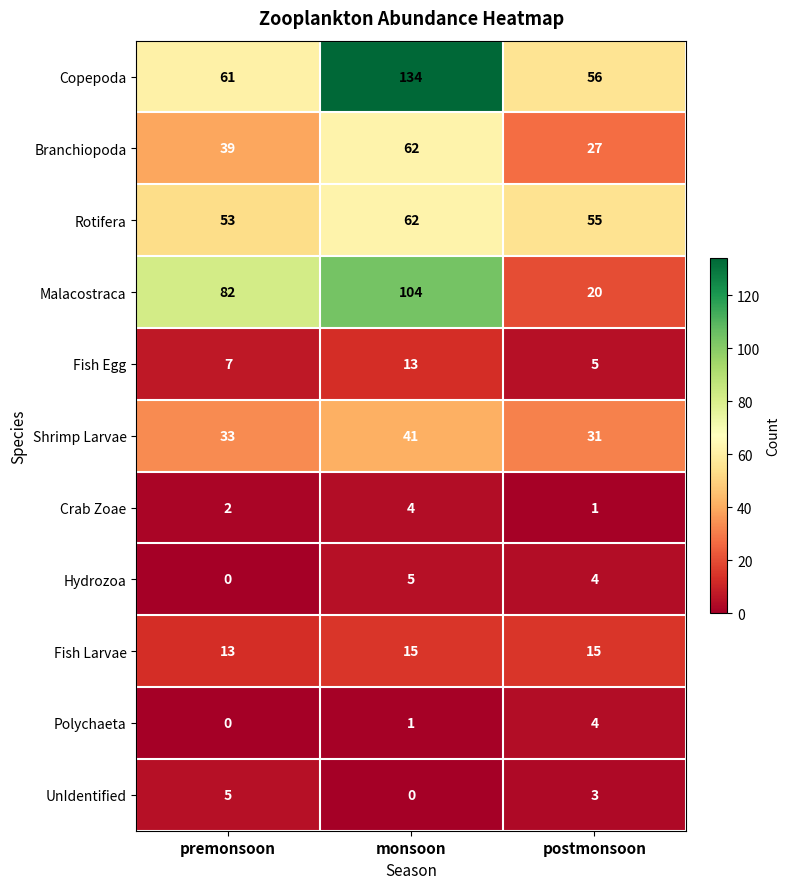

List the labels in order of Copepoda value, smallest first.

postmonsoon, premonsoon, monsoon